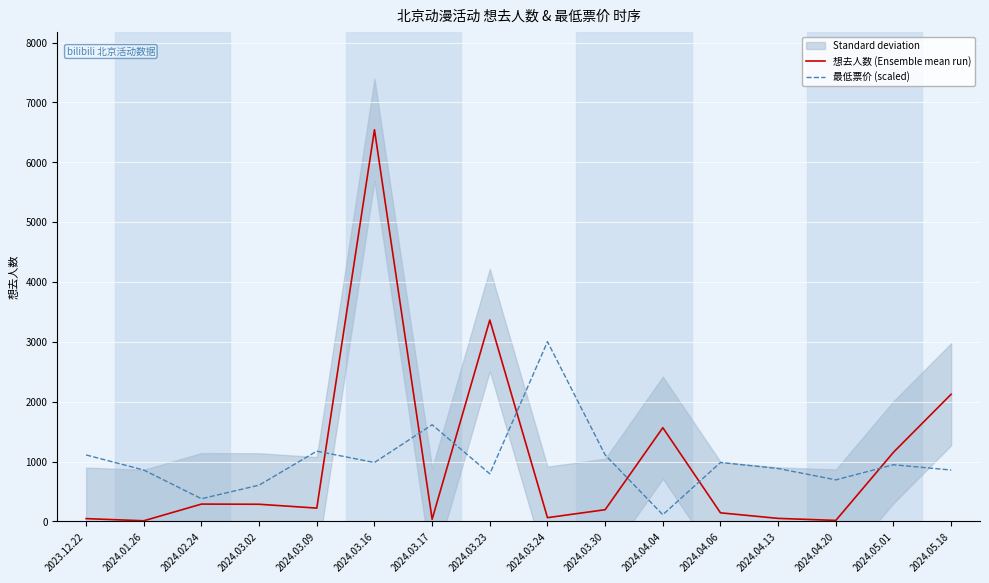

Which has a higher value, 2024.03.16 or 2024.05.18?

2024.03.16